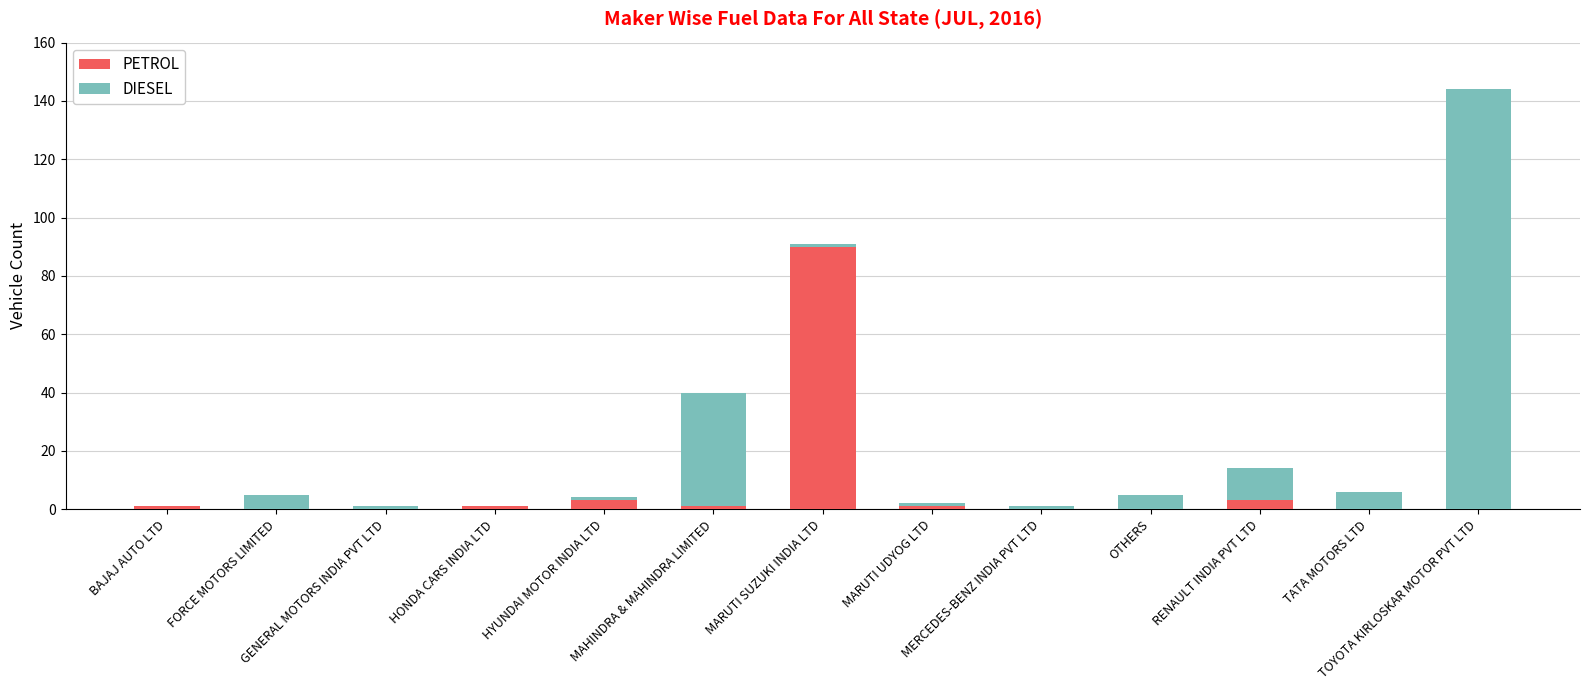

What is the highest value of the PETROL series?

90